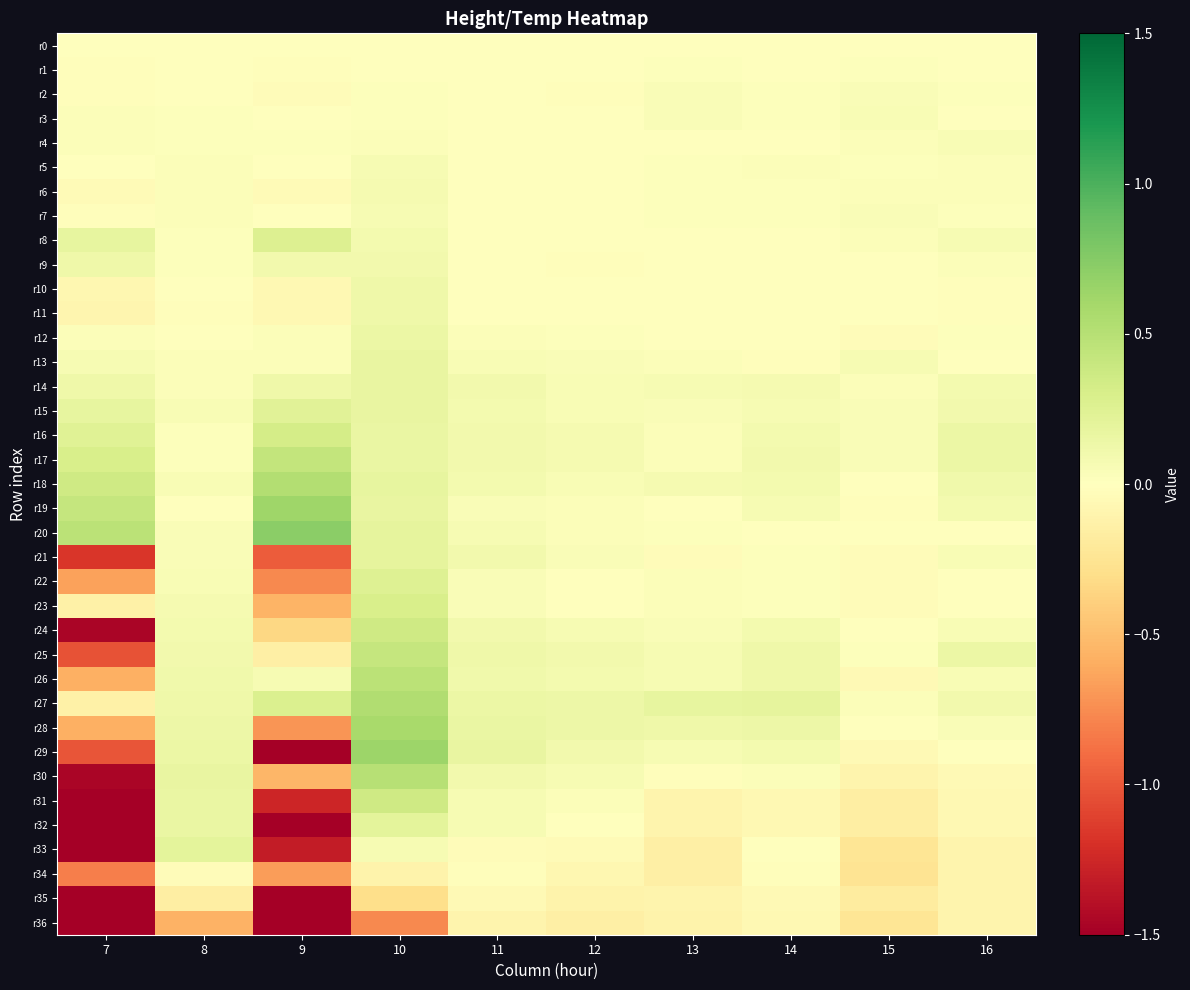

How many data points does each series have?

10